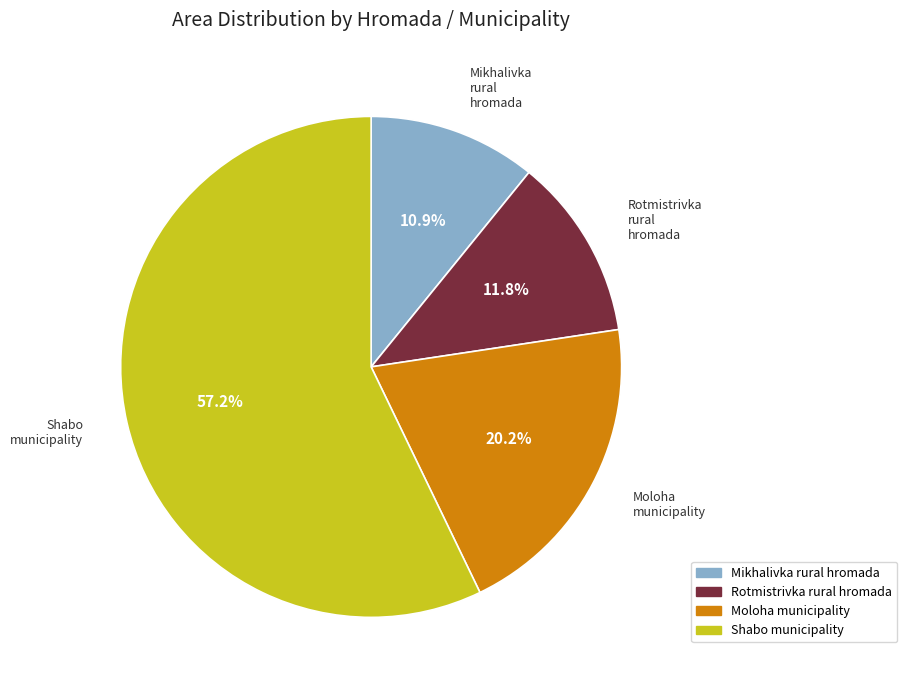

Rank the categories by value from lowest to highest.

Mikhalivka rural hromada, Rotmistrivka rural hromada, Moloha municipality, Shabo municipality